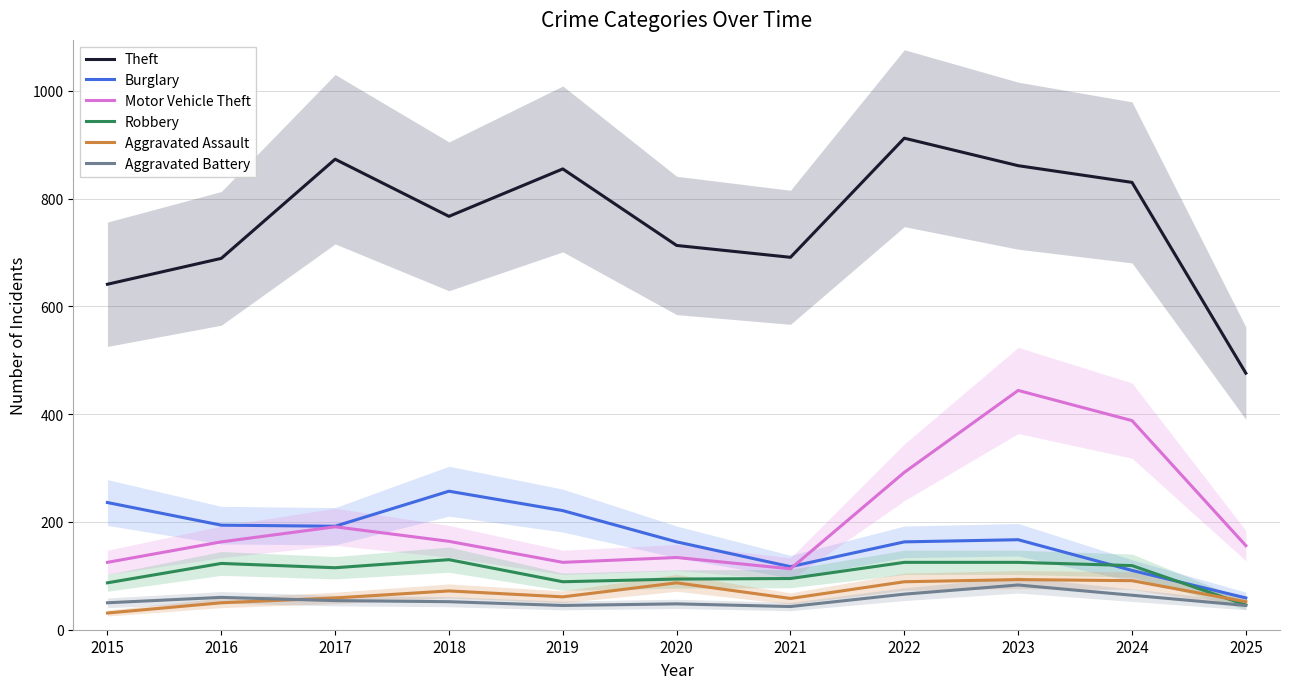

What is the difference between the maximum and minimum values in the Aggravated Assault series?

62